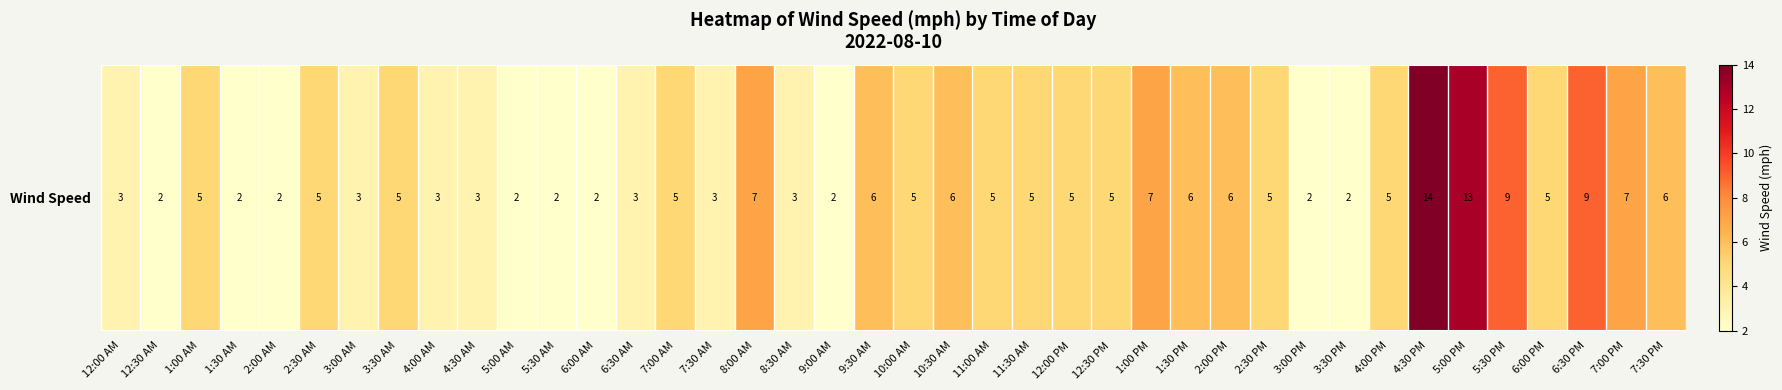

At which label does the data first exceed 5?

8:00 AM